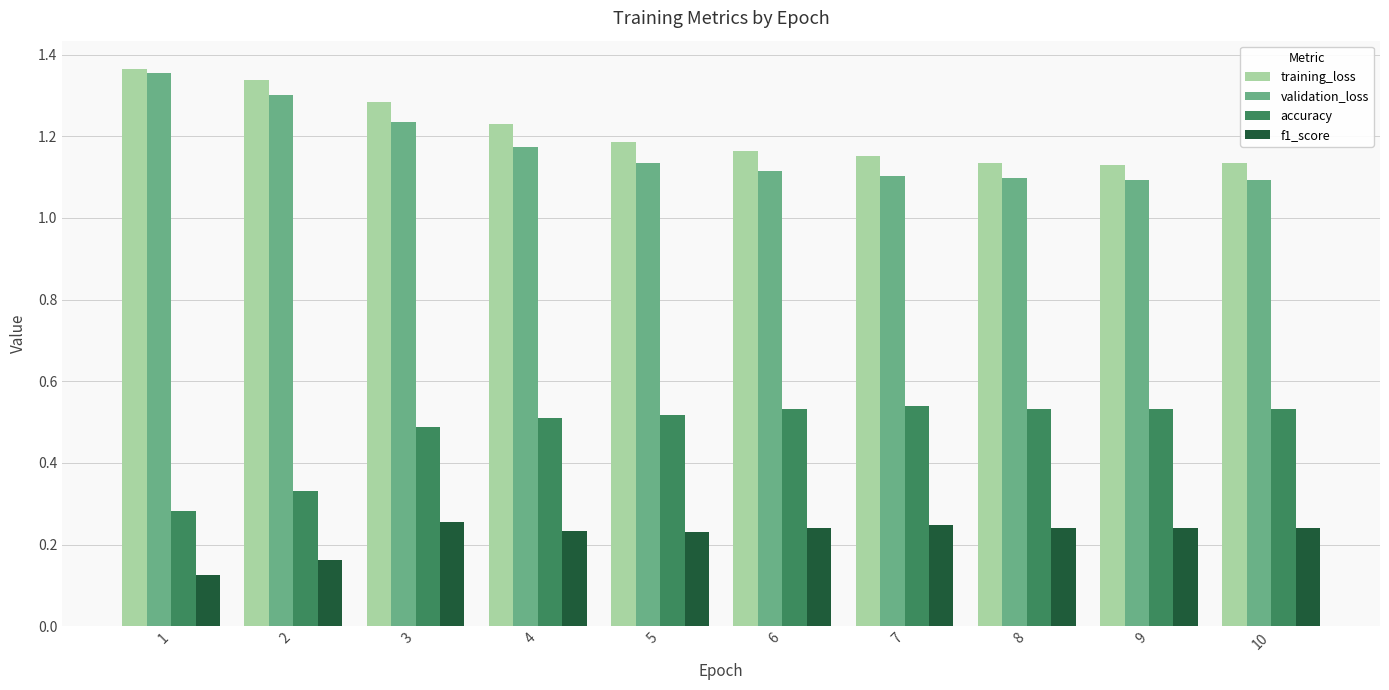

Which series has the largest total across all categories?

training_loss